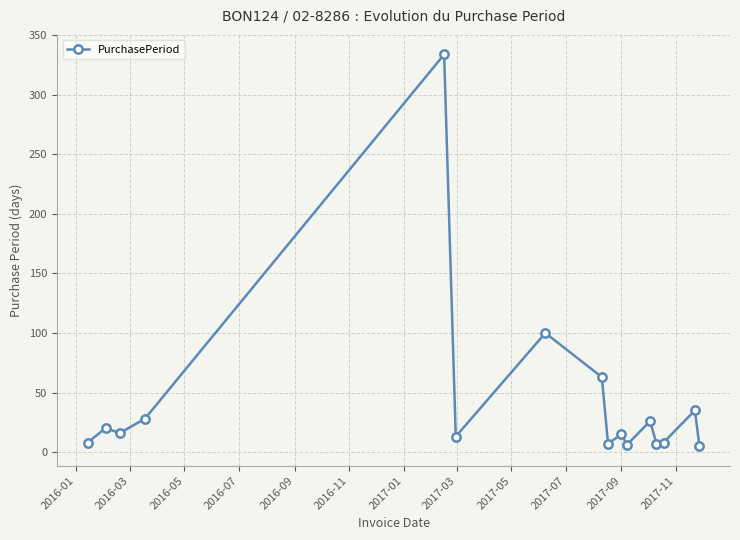

What is the sum of all values?

691